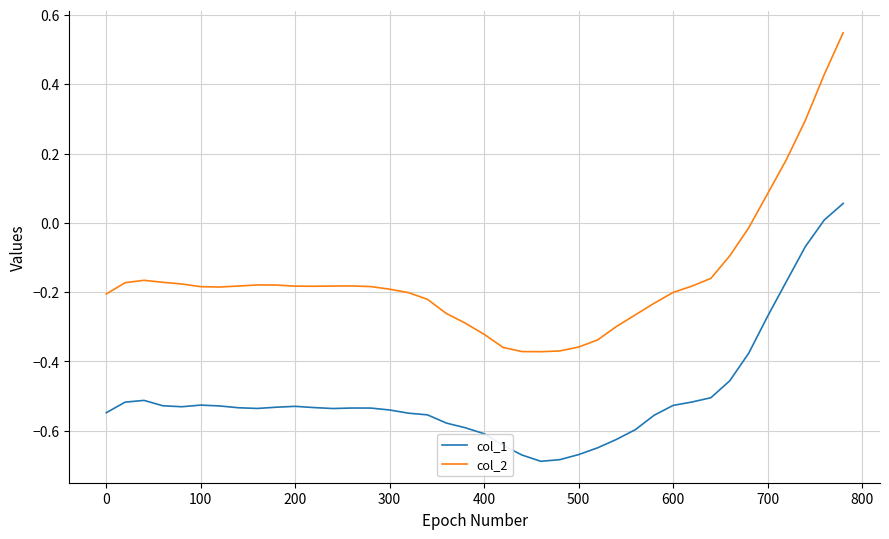

List the series in order of their peak value, highest first.

col_2, col_1